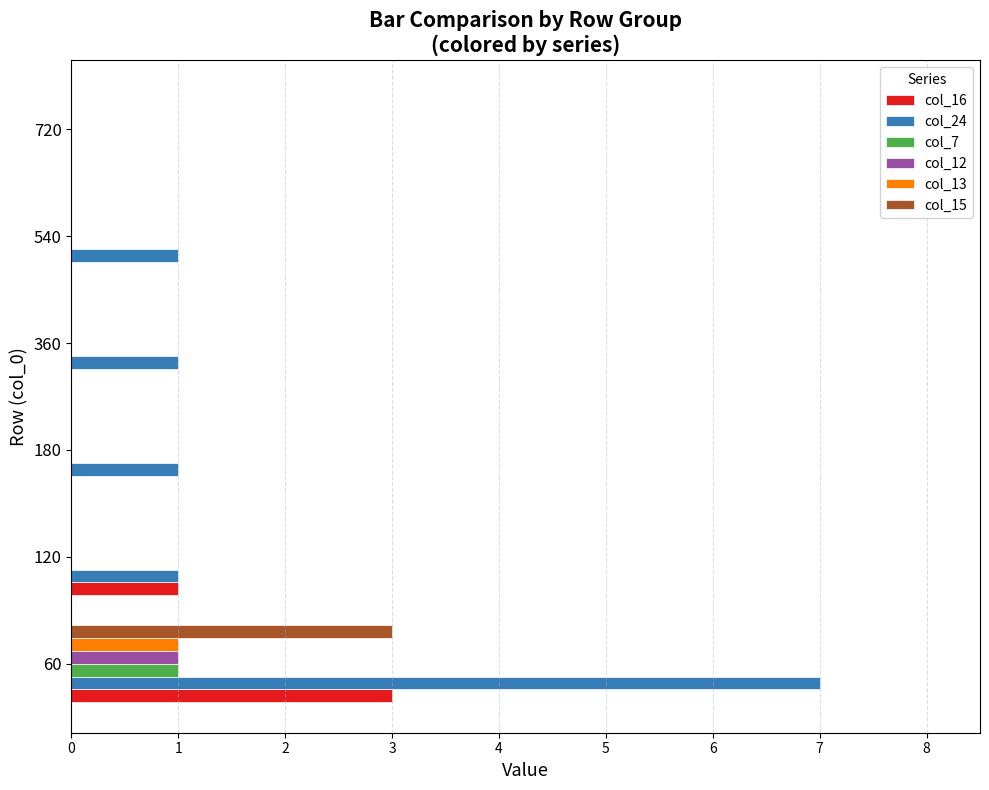

The value of col_15 at 540 is 0. True or false?

True